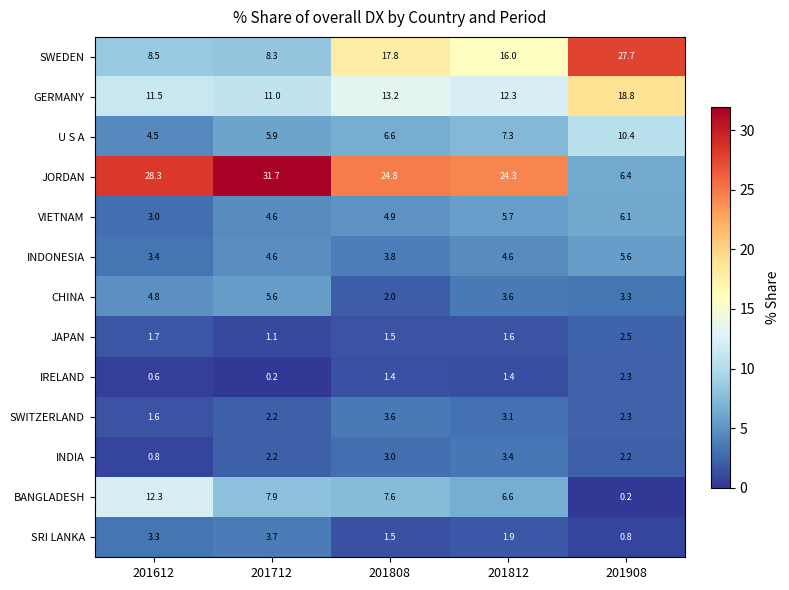

Read the BANGLADESH value at 201812.

6.6